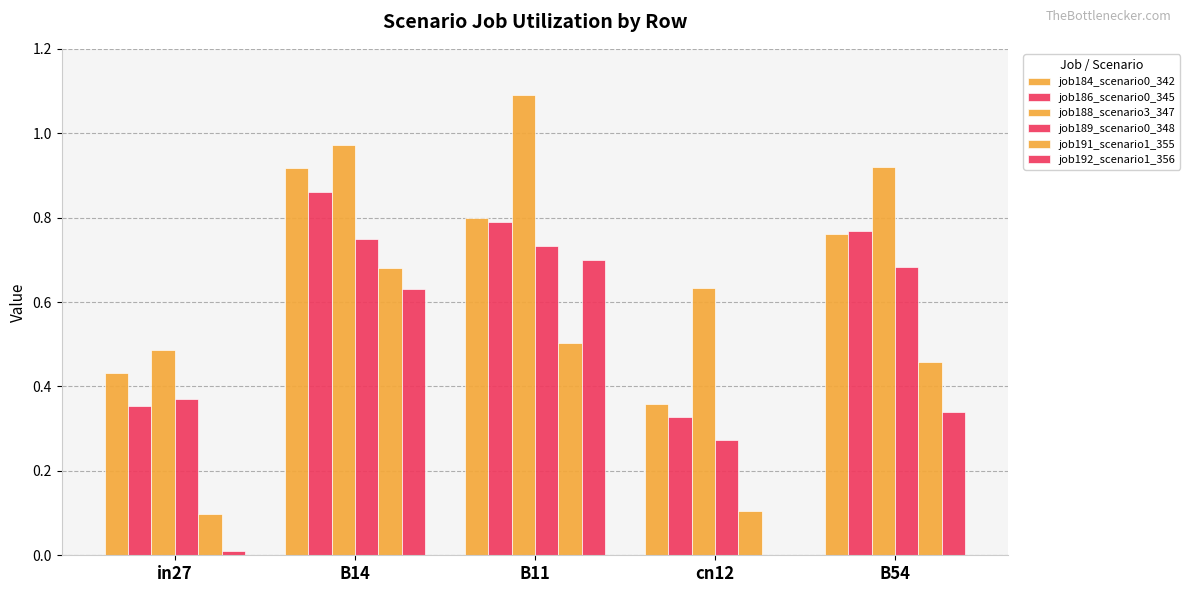

What is the difference between the job188_scenario3_347 values at in27 and B14?

0.5